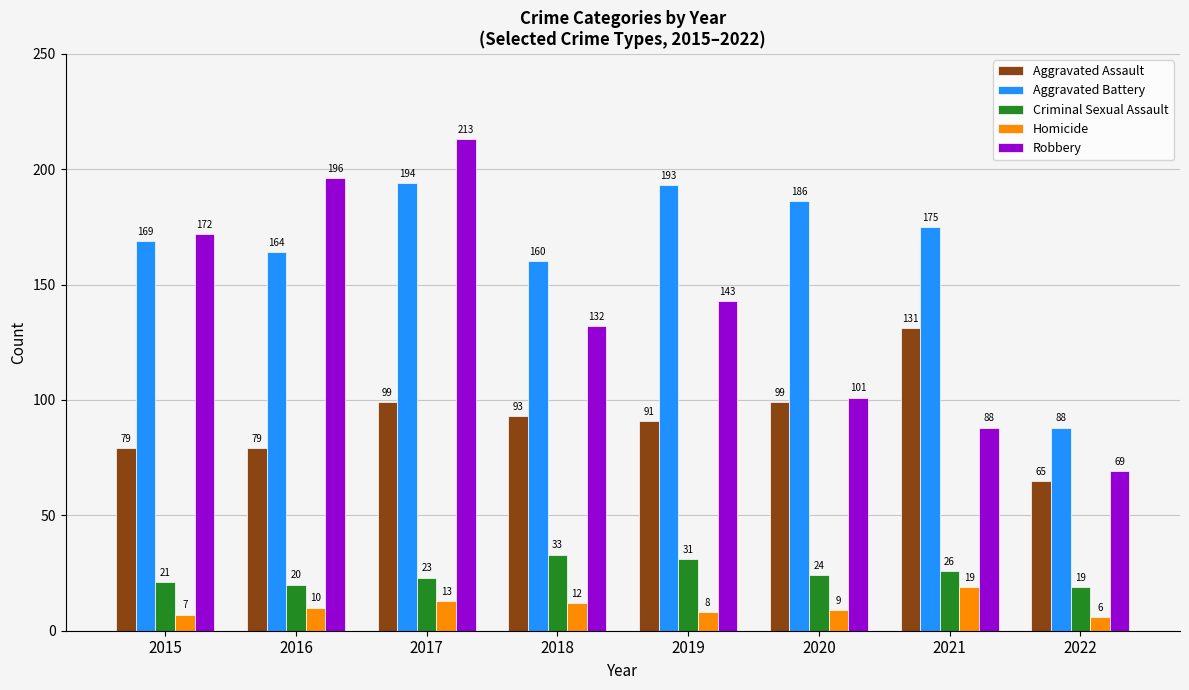

The Aggravated Battery series shows 76 at 2018. True or false?

False